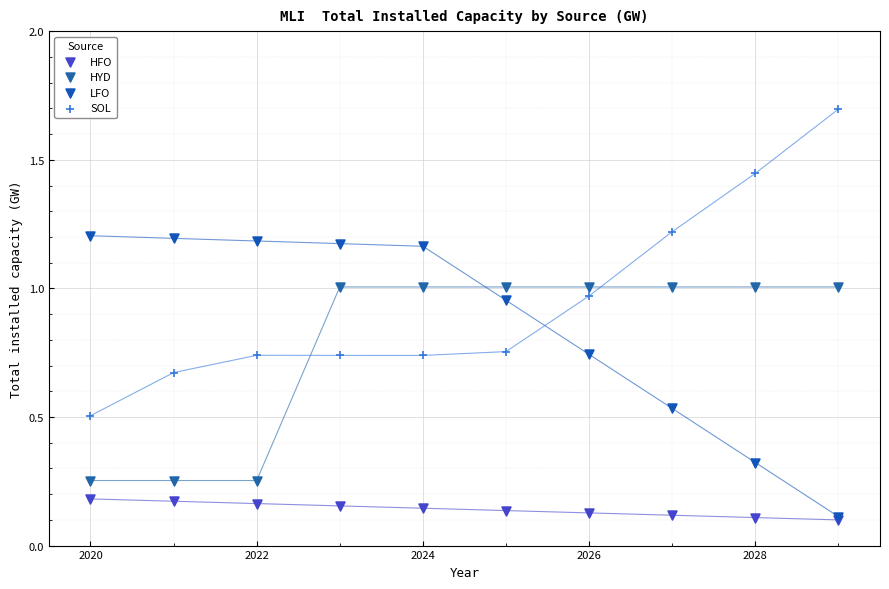

Which series has the widest spread of Y values?

SOL